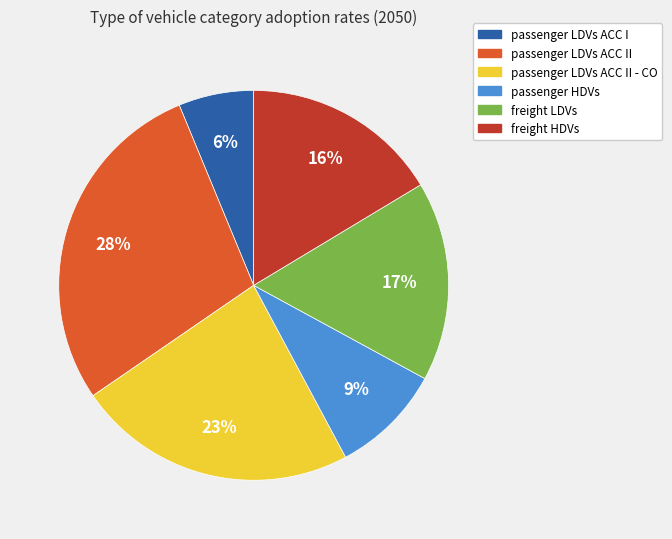

How many slices are in this pie chart?

6